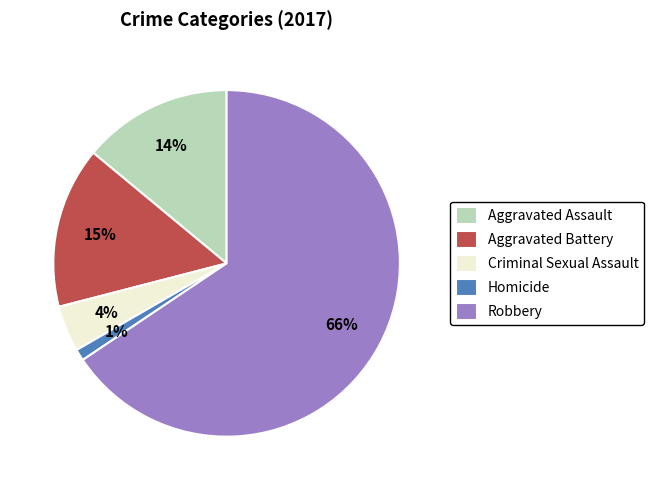

What is the ratio of the value at Criminal Sexual Assault to the value at Aggravated Battery?

0.3